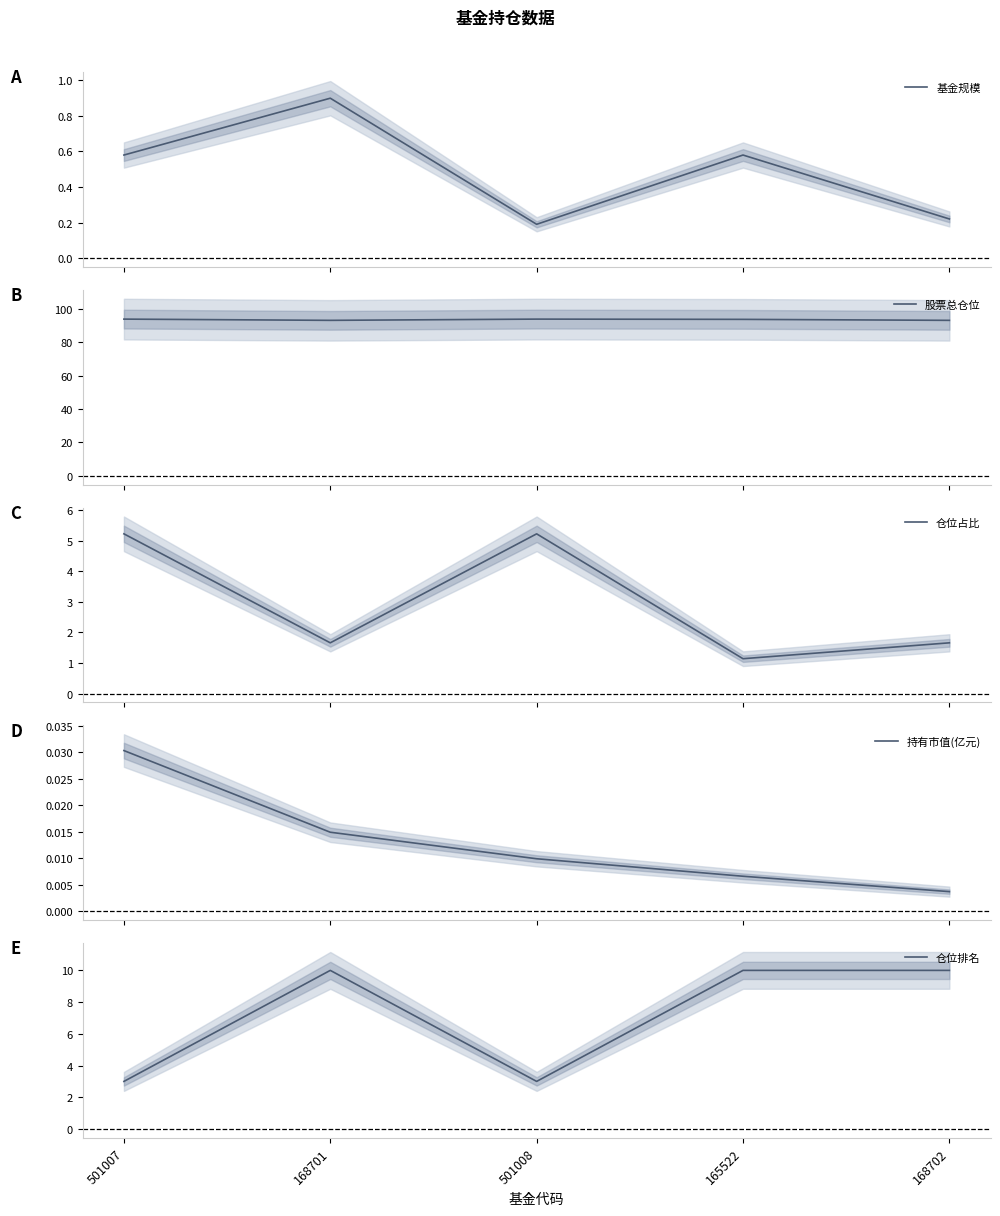

What are all the series names shown in the legend?

基金规模, 股票总仓位, 仓位占比, 持有市值(亿元), 仓位排名